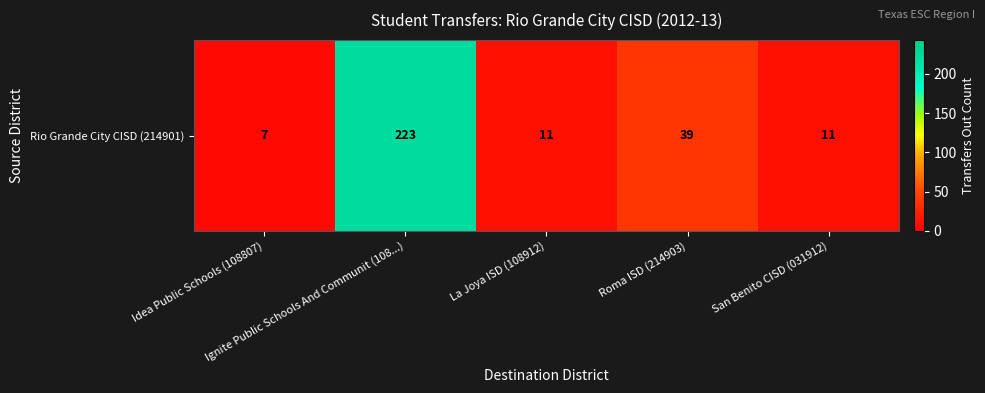

Is it true that the value at San Benito CISD (031912) is 19?

False